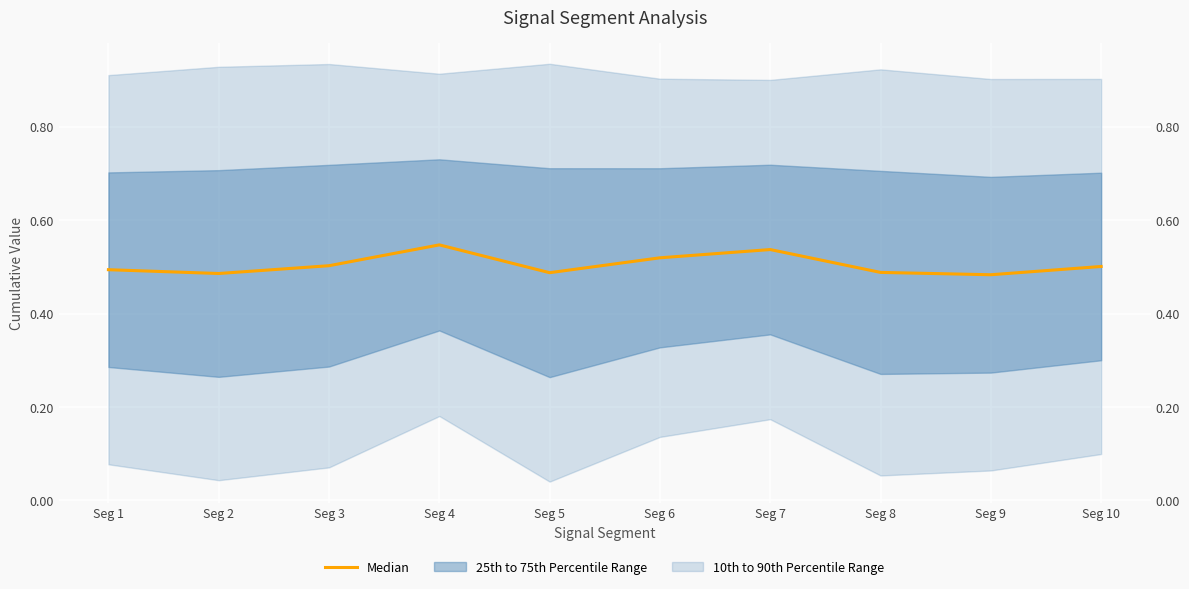

At which label is the value closest to 0?

Seg 9